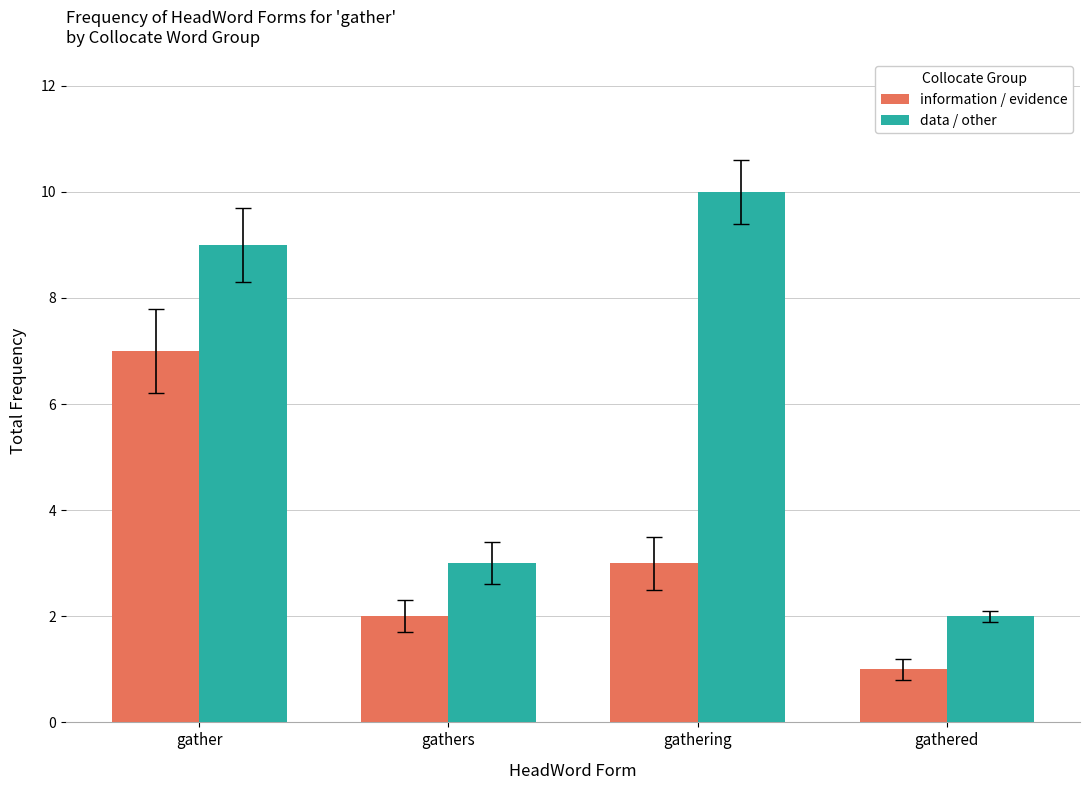

What is the difference between the highest and lowest values at gather?

2